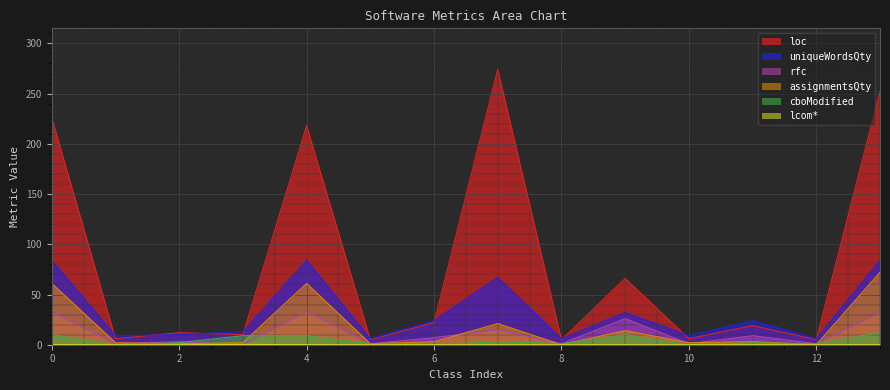

How many lines are shown in the chart?

6